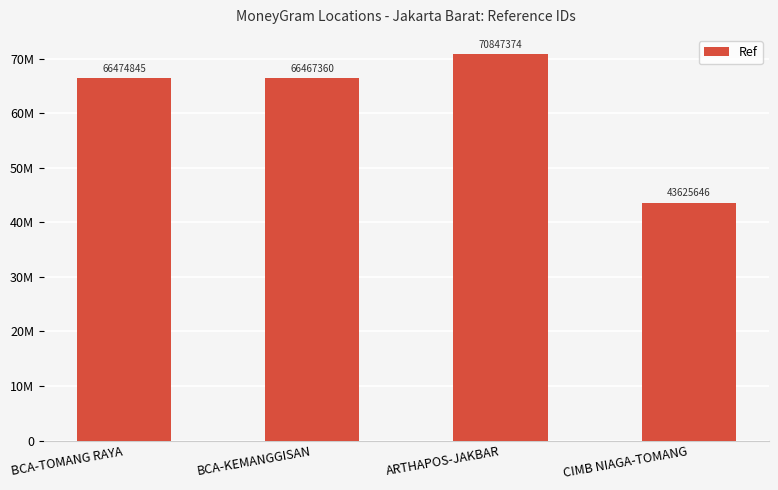

Does the chart contain any negative values?

No